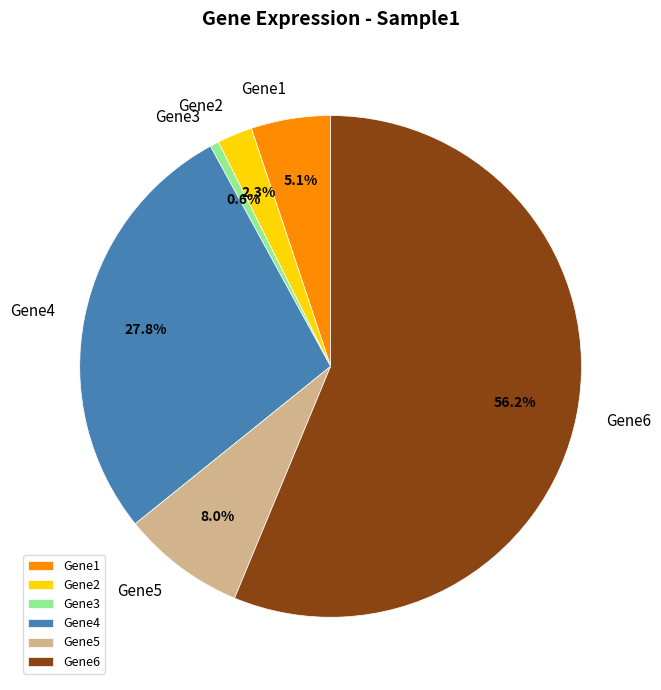

Count the number of slices in the pie.

6